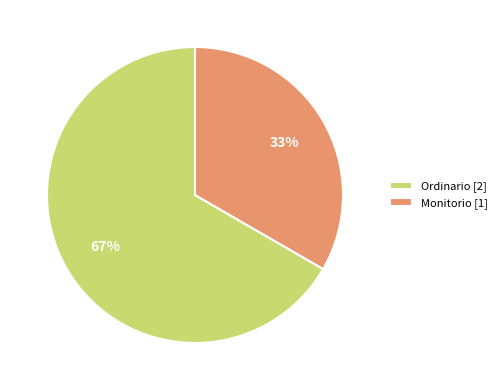

To the nearest percent, what is the combined percentage of Ordinario and Monitorio?

100%